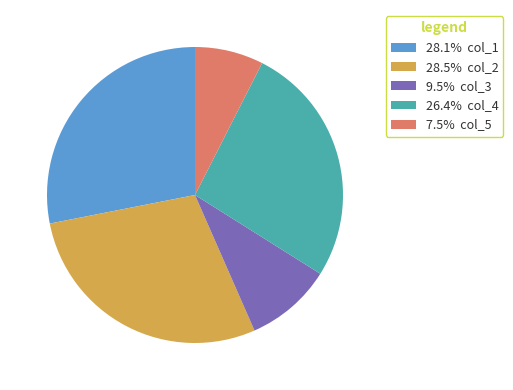

How many slices are in this pie chart?

5